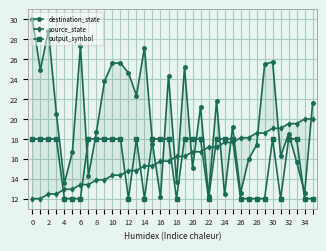

What is the lowest value of the source_state series?

12.0